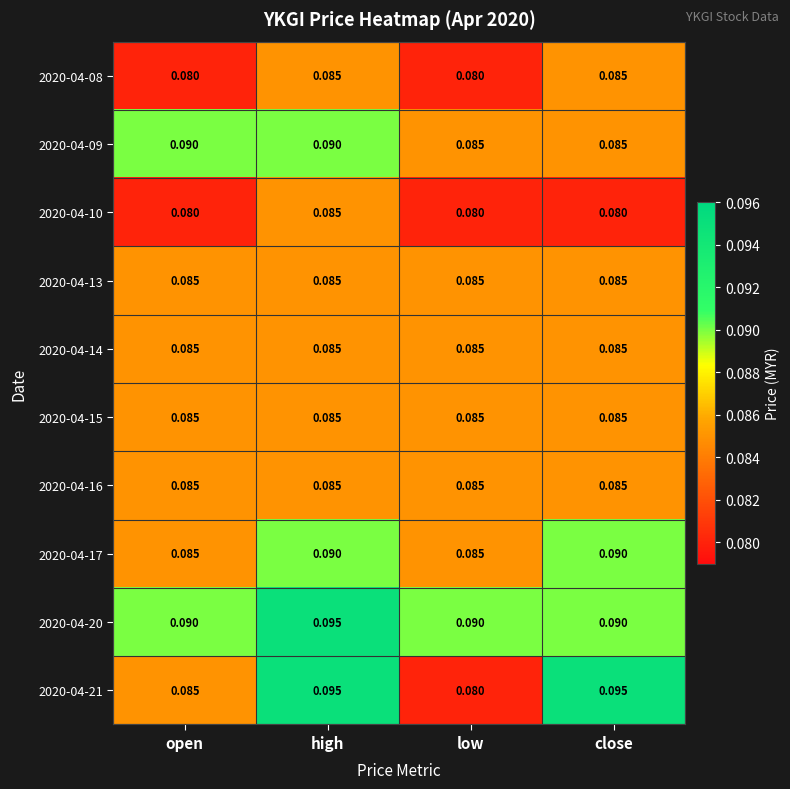

At which category is the sum across all series the highest?

high